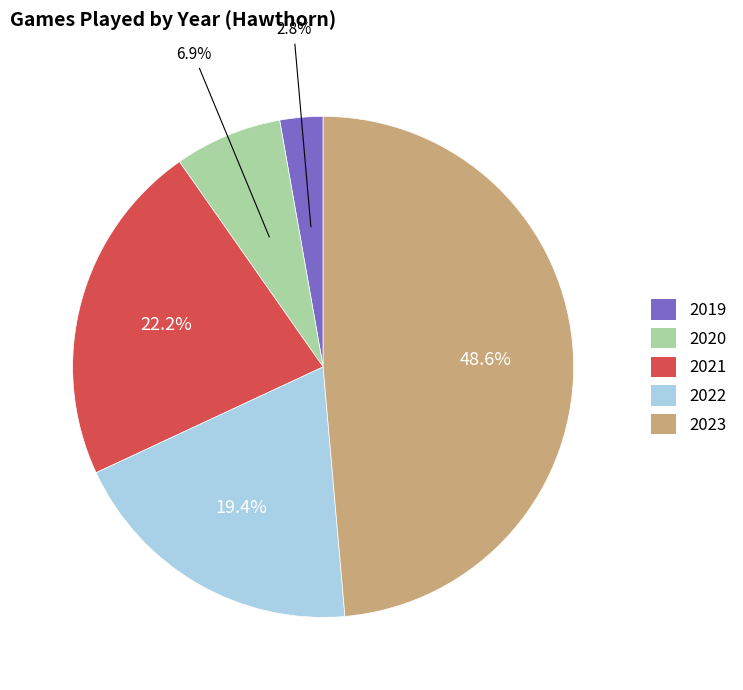

What is the largest slice in the pie chart?

2023